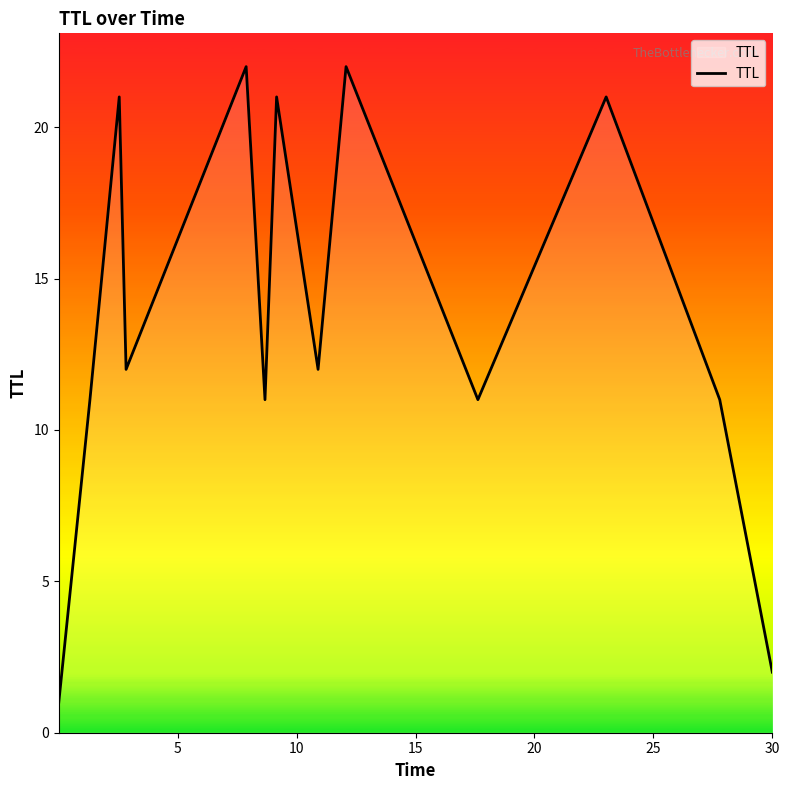

What is the maximum value shown in the chart?

22